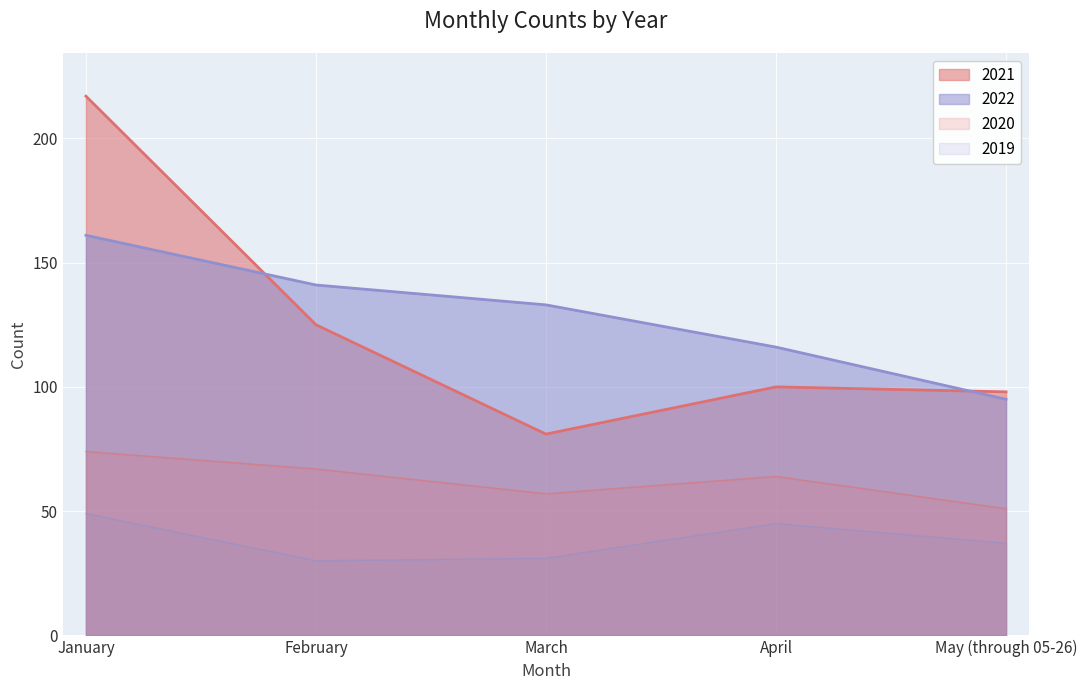

The 2020 series shows 74 at January. True or false?

True